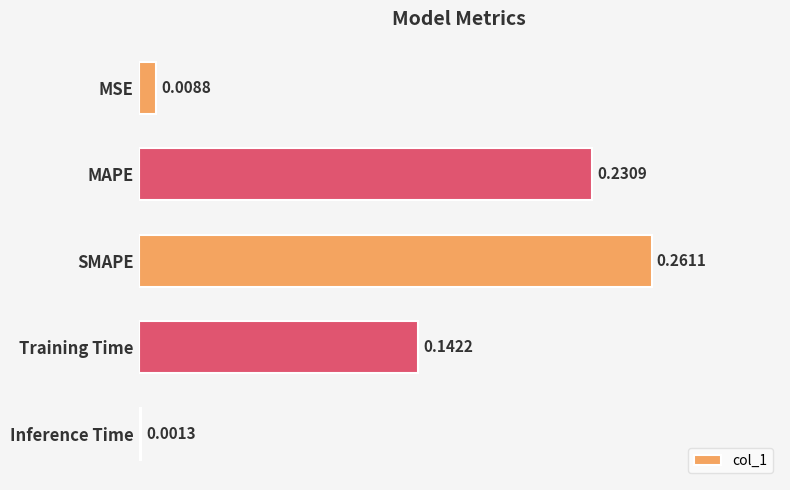

What is the sum of all values?

0.6